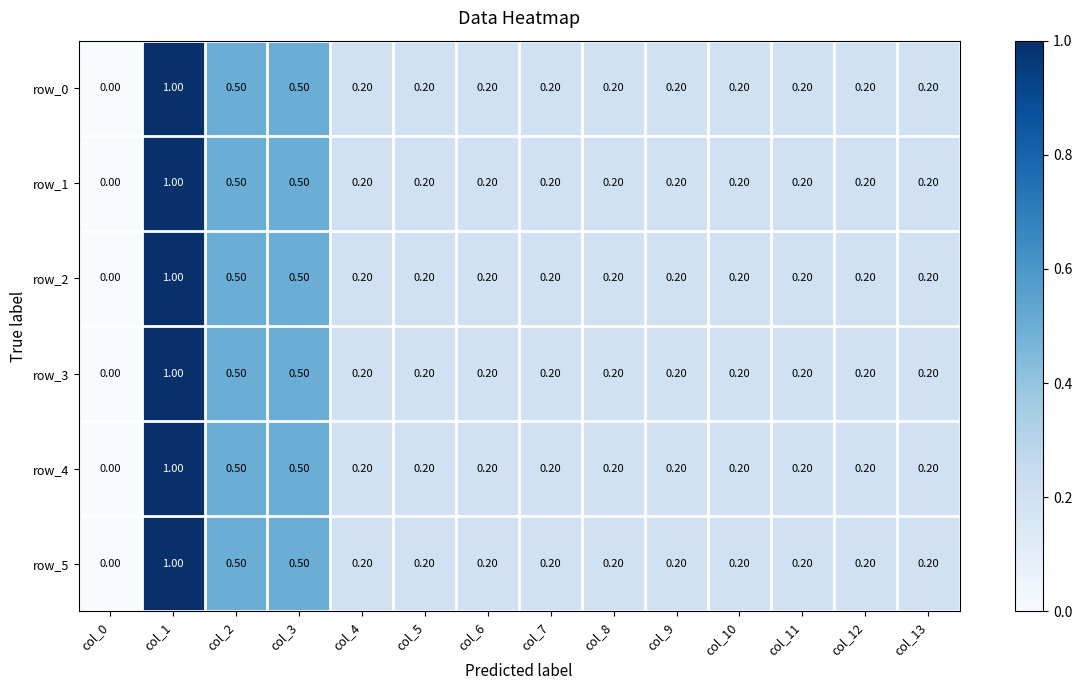

What is the total value across all series at col_7?

1.2